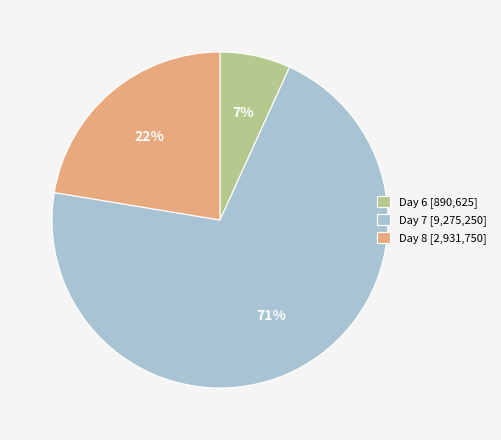

Which has a higher value, Day 7 [9,275,250] or Day 6 [890,625]?

Day 7 [9,275,250]